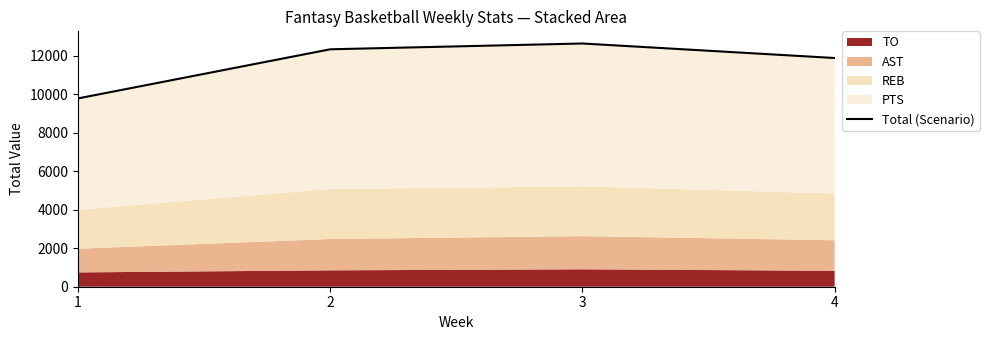

Rank the categories by value from highest to lowest.

3, 2, 4, 1